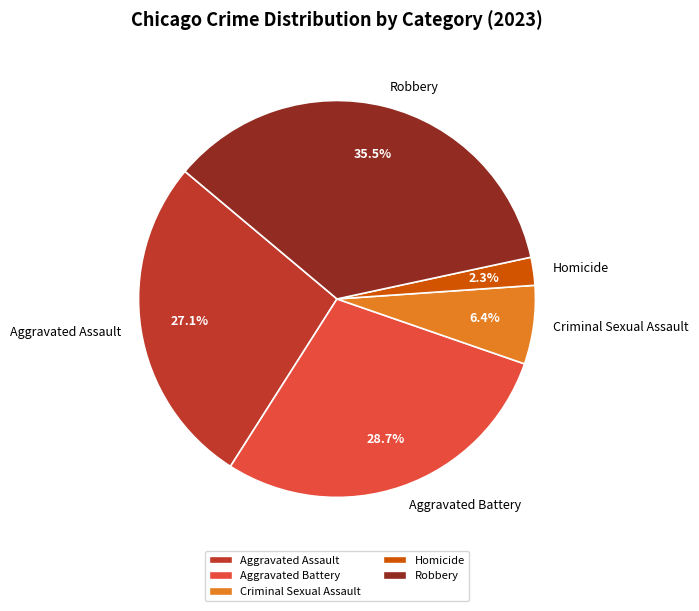

To the nearest percent, what is the difference between the Aggravated Battery and Robbery slice percentages?

7%